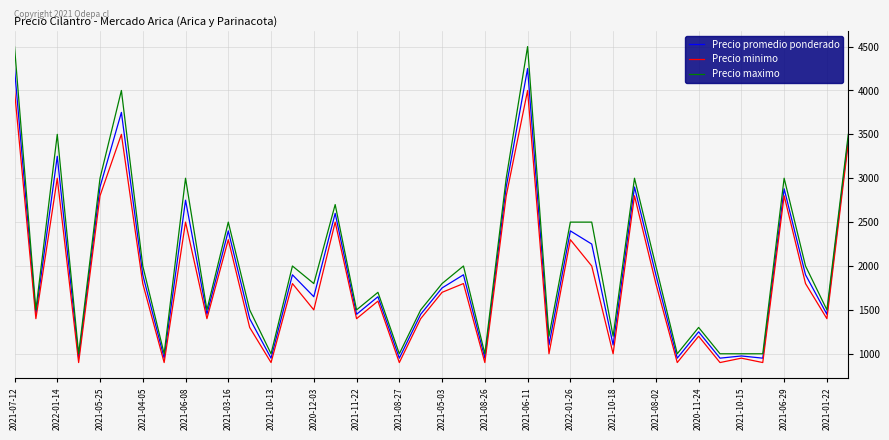

Which series has the widest spread of values?

Precio maximo